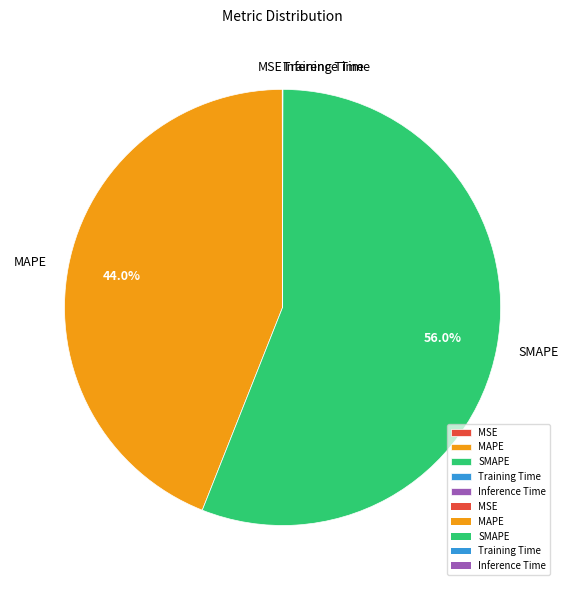

Which category has the biggest portion of the pie?

SMAPE